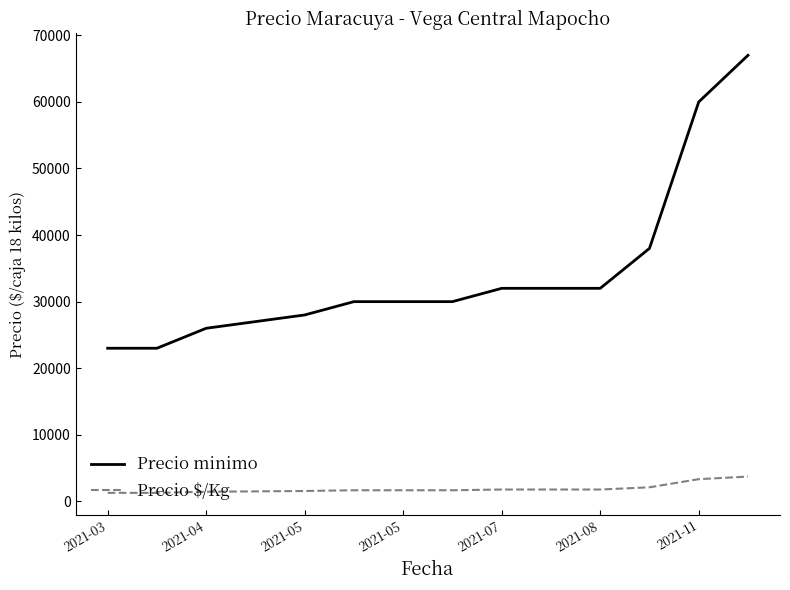

True or false: Precio $/Kg and Precio minimo intersect in this chart.

False